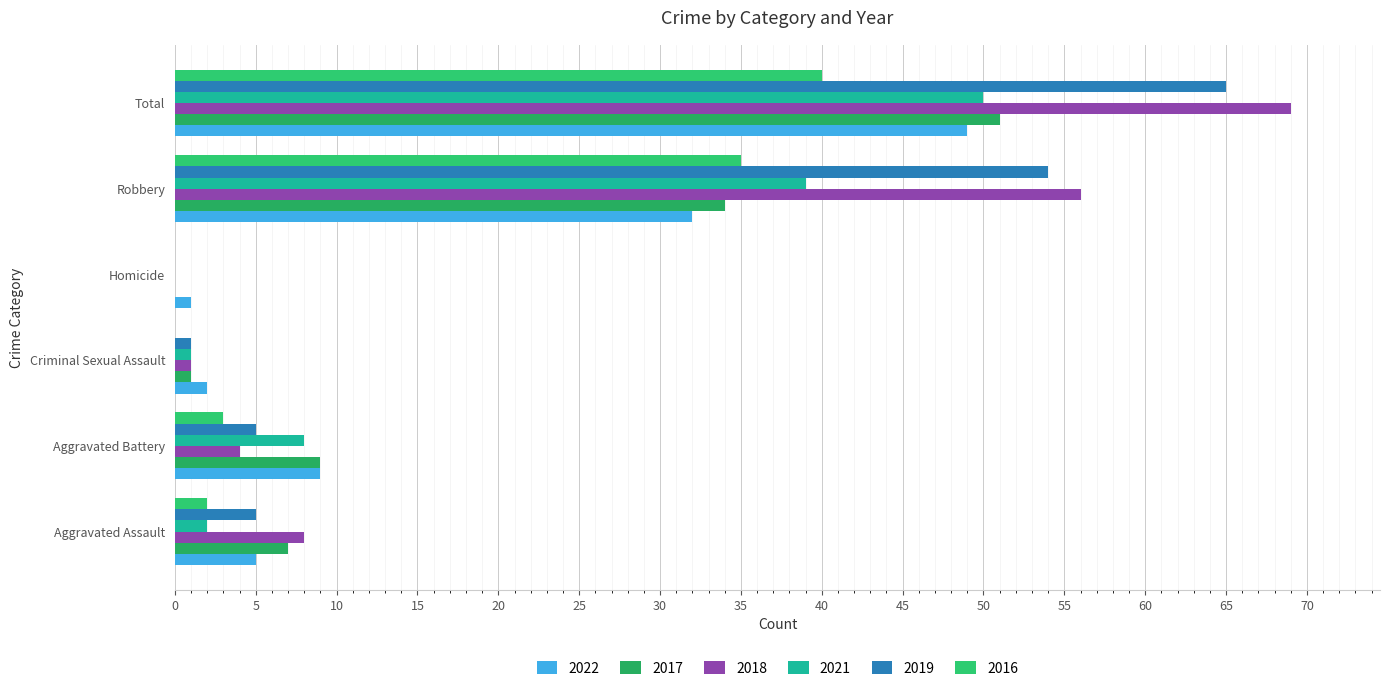

What is the difference between the highest and lowest values at Aggravated Battery?

6